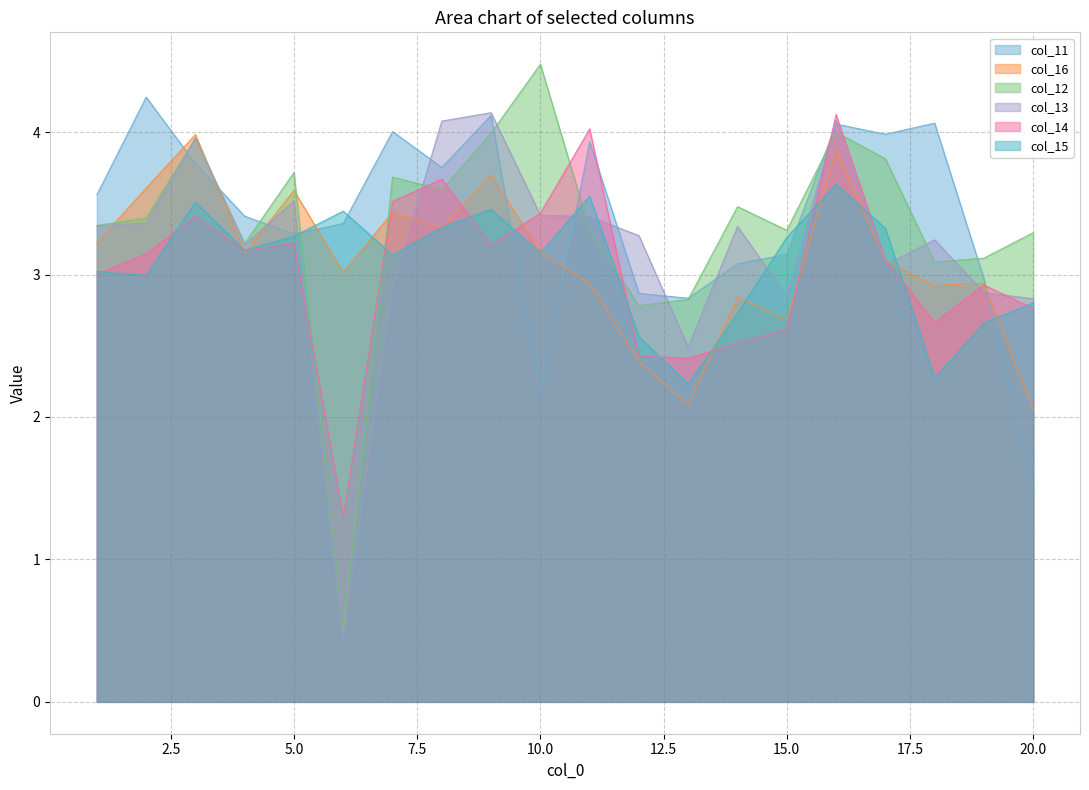

How many values in the col_16 series are below 3?

8